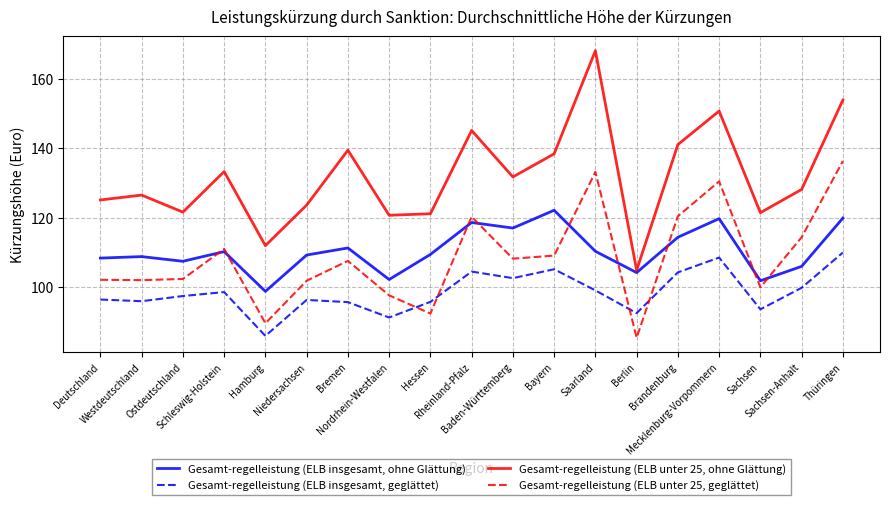

How many values in the Gesamt-regelleistung (ELB insgesamt, geglättet) series are below 97?

9